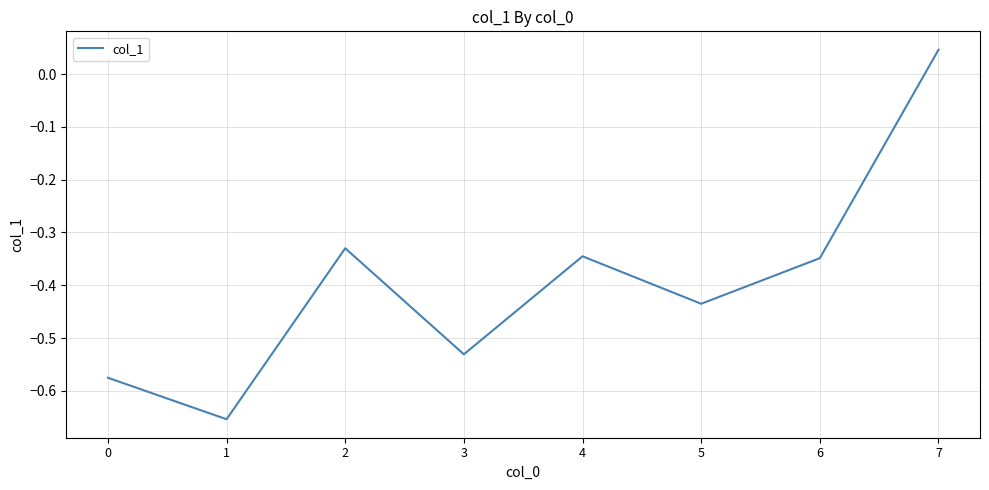

Which label corresponds to the largest value in the chart?

7